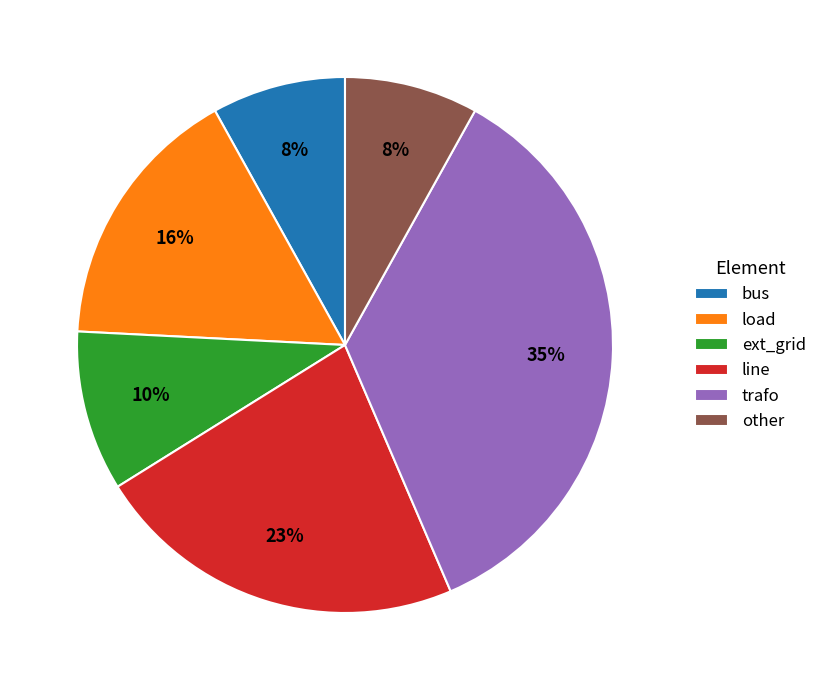

Which category has the biggest portion of the pie?

trafo